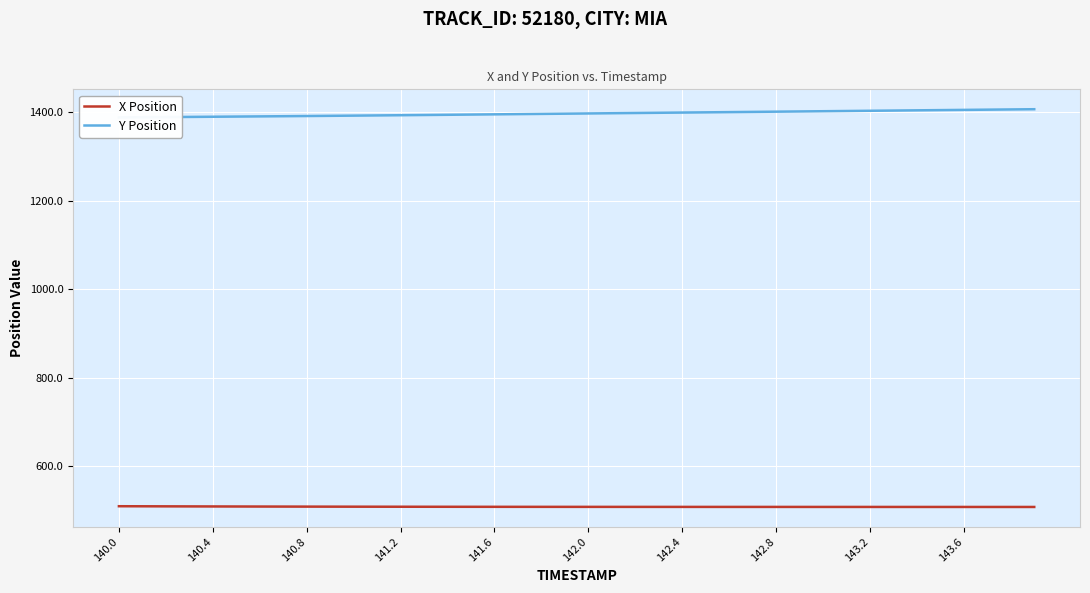

What is the maximum value for X Position?

509.6